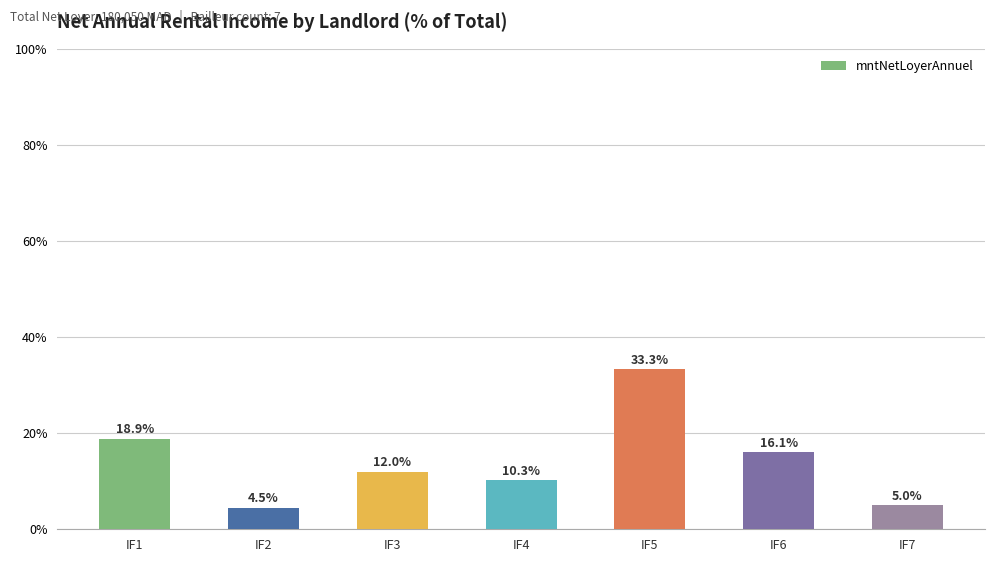

Does the chart contain any negative values?

No